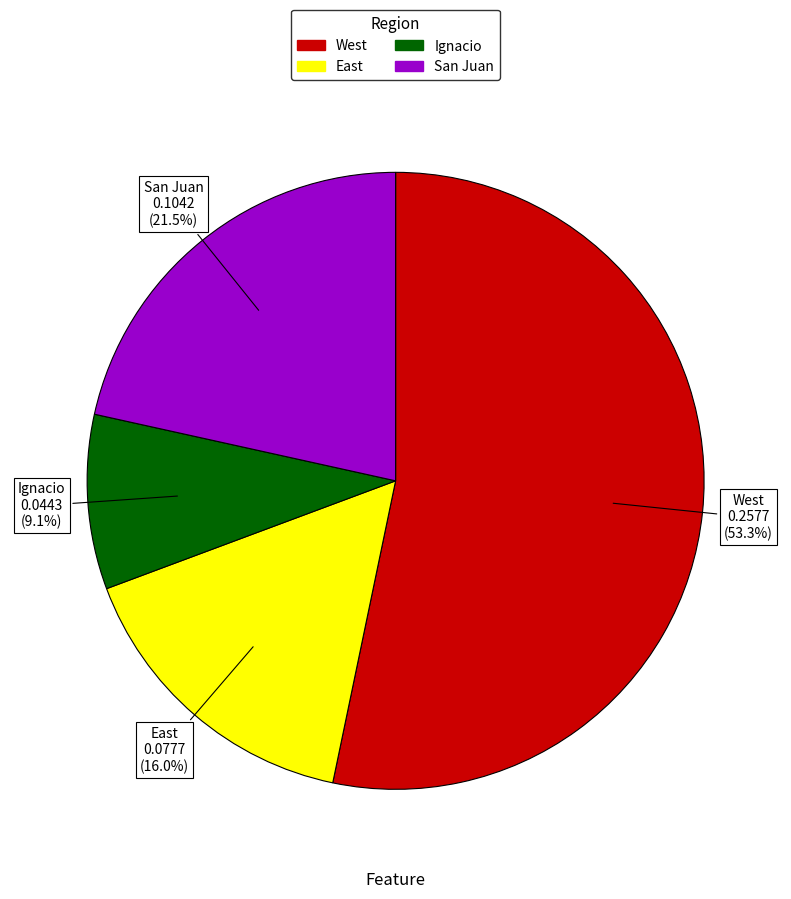

Is West the majority of the pie?

Yes